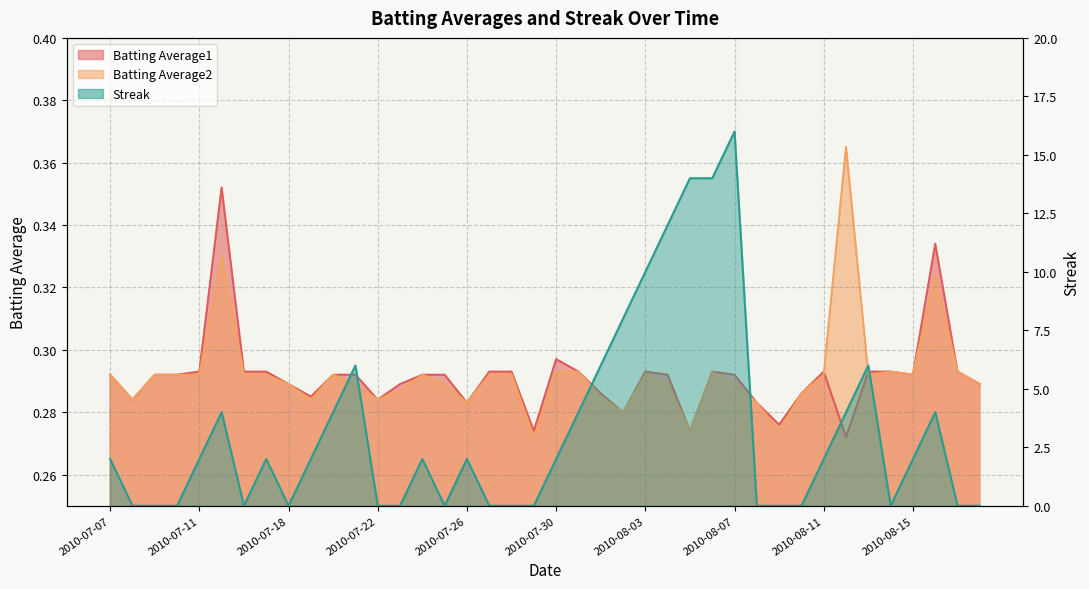

What is the highest value of the Batting Average2 series?

0.4